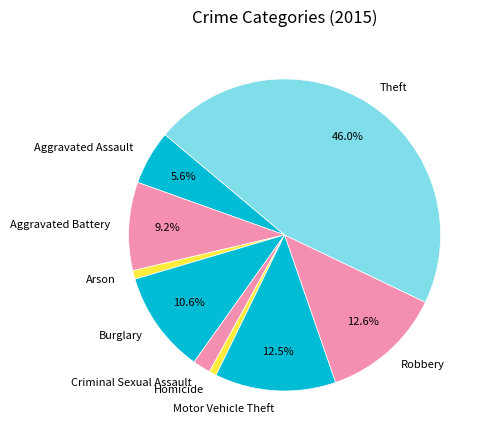

What percentage is the Arson slice, to the nearest percent?

1%